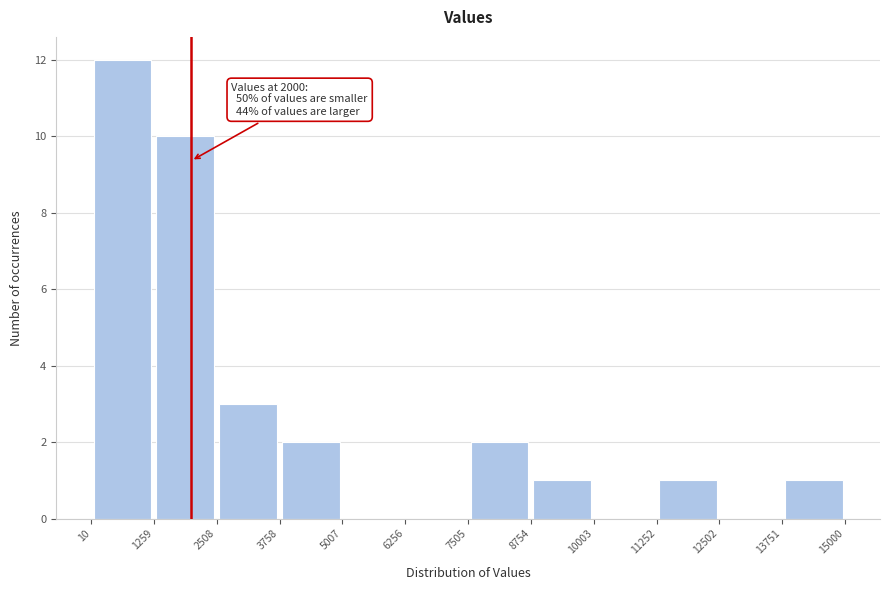

Which range on the x-axis has the tallest bar?

10 to 1259